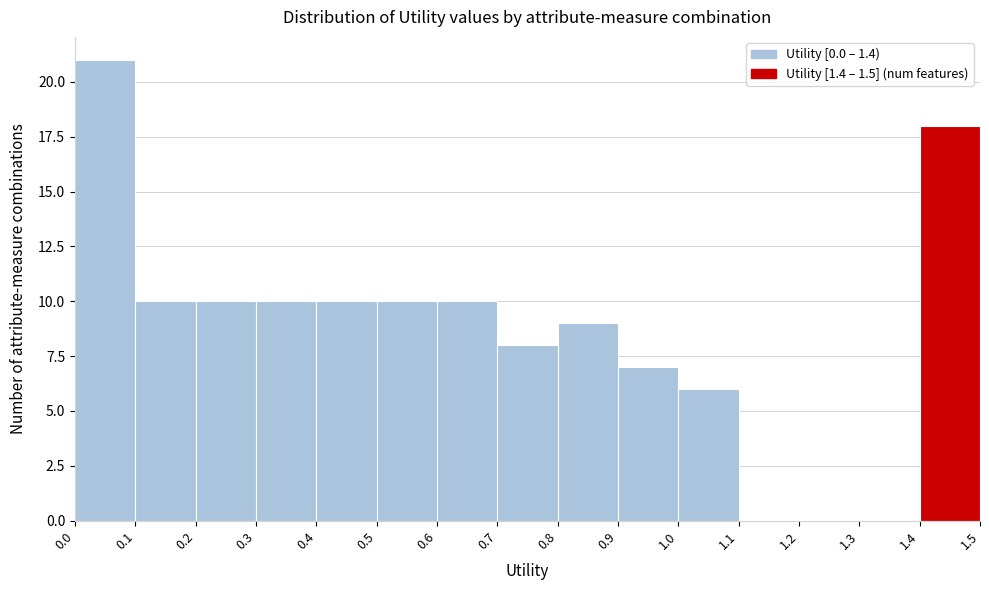

Which range on the x-axis has the tallest bar?

0.0 to 0.1